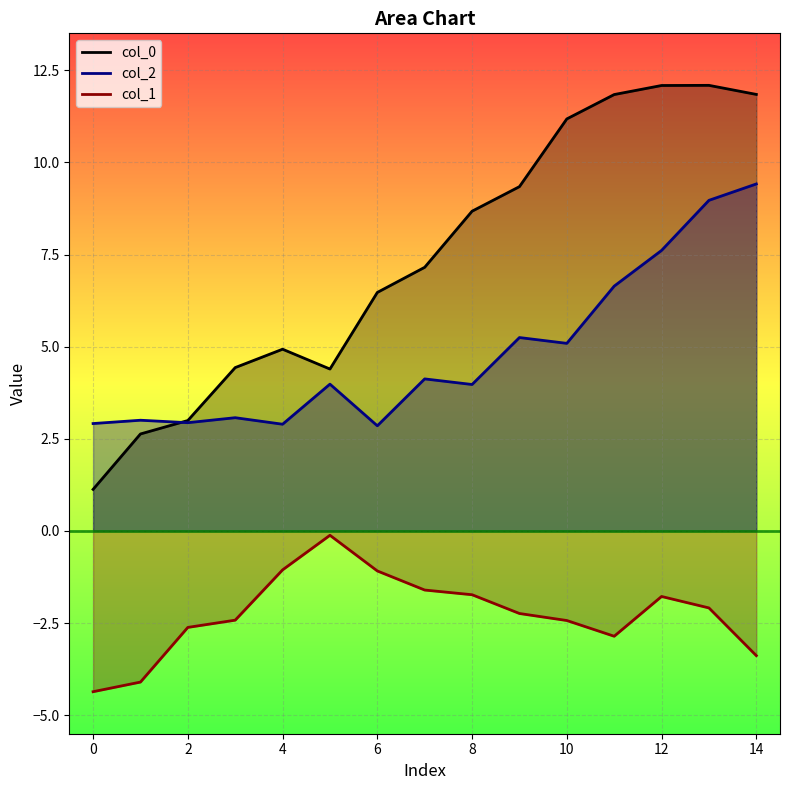

How many values in the col_0_line series exceed 7?

8